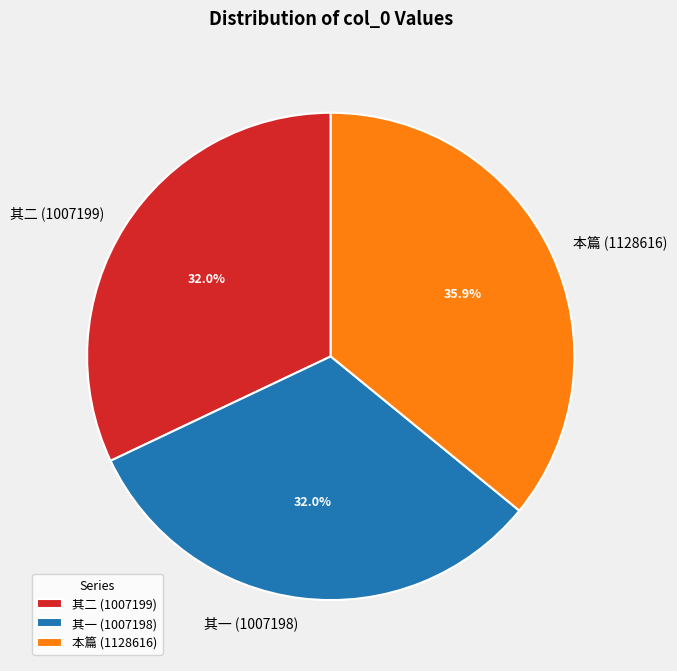

Between 其二 (1007199) and 本篇 (1128616), which is larger?

本篇 (1128616)